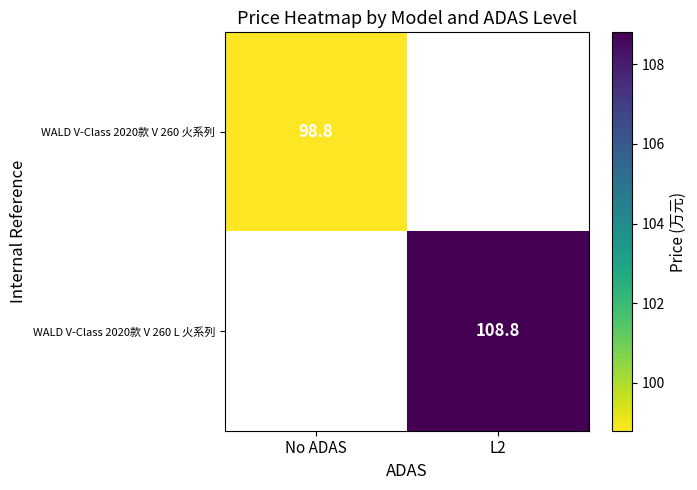

True or false: WALD V-Class 2020款 V 260 火系列 has a value of 98.8 at No ADAS.

True